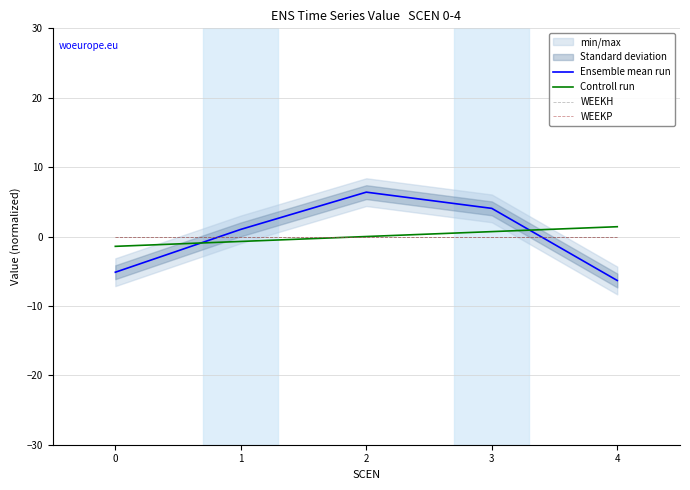

True or false: WEEKH has more than 1 interior local peaks.

False